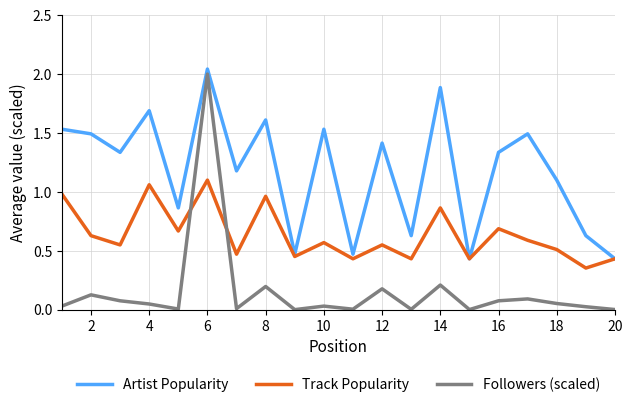

Which series has the largest total across all categories?

Artist Popularity